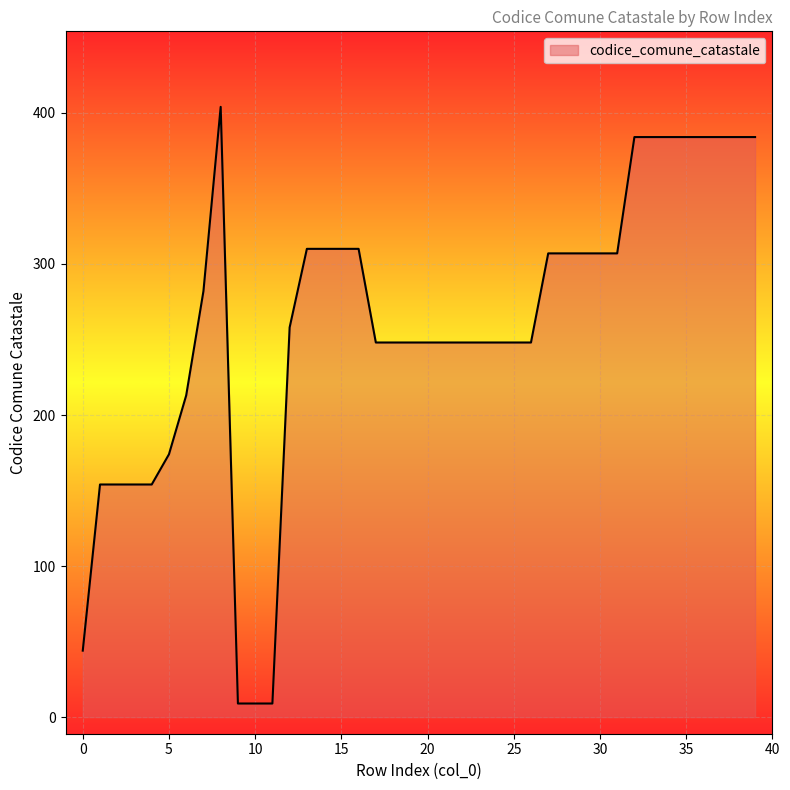

Reading left to right, transcribe all the data shown in this chart.

44	154	154	154	154	174	213	282	404	9	9	9	258	310	310	310	310	248	248	248	248	248	248	248	248	248	248	307	307	307	307	307	384	384	384	384	384	384	384	384